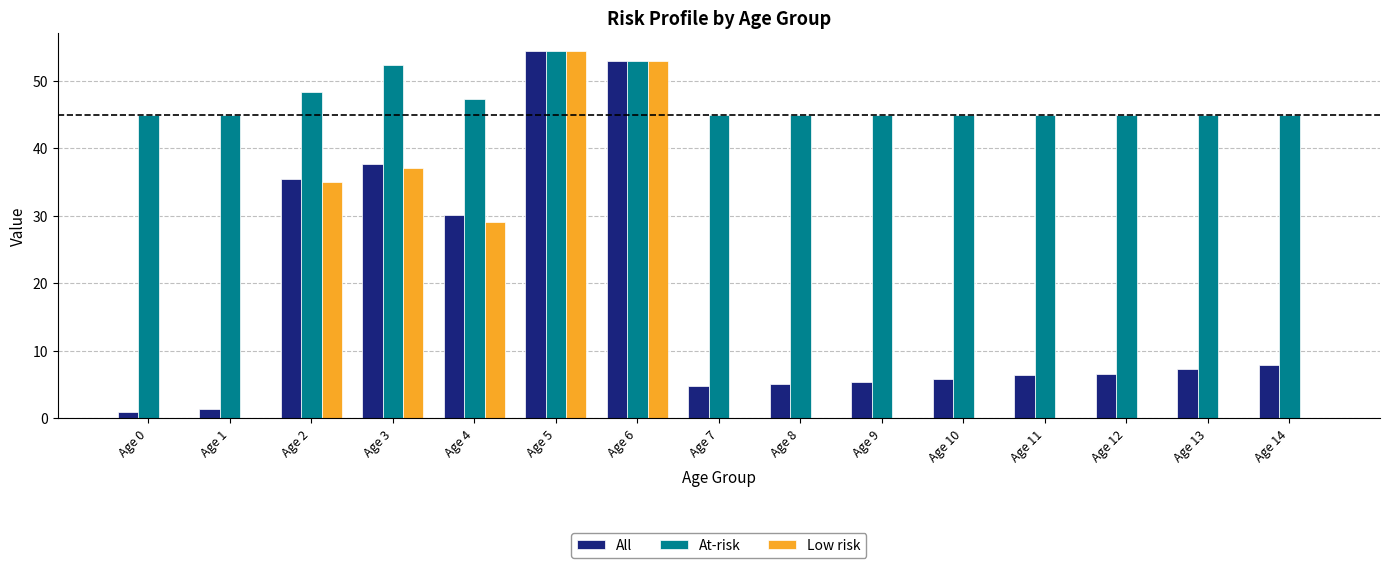

Are the bars grouped side by side (vs. stacked)?

Yes